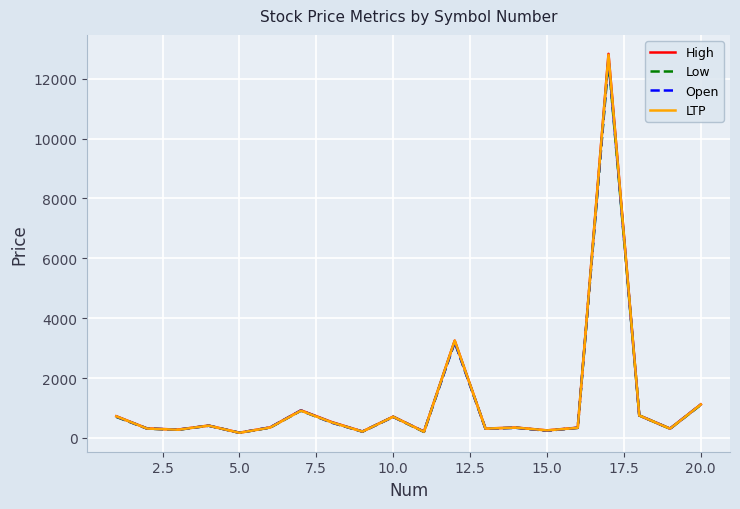

List the series in order of their overall mean, highest first.

High, LTP, Open, Low